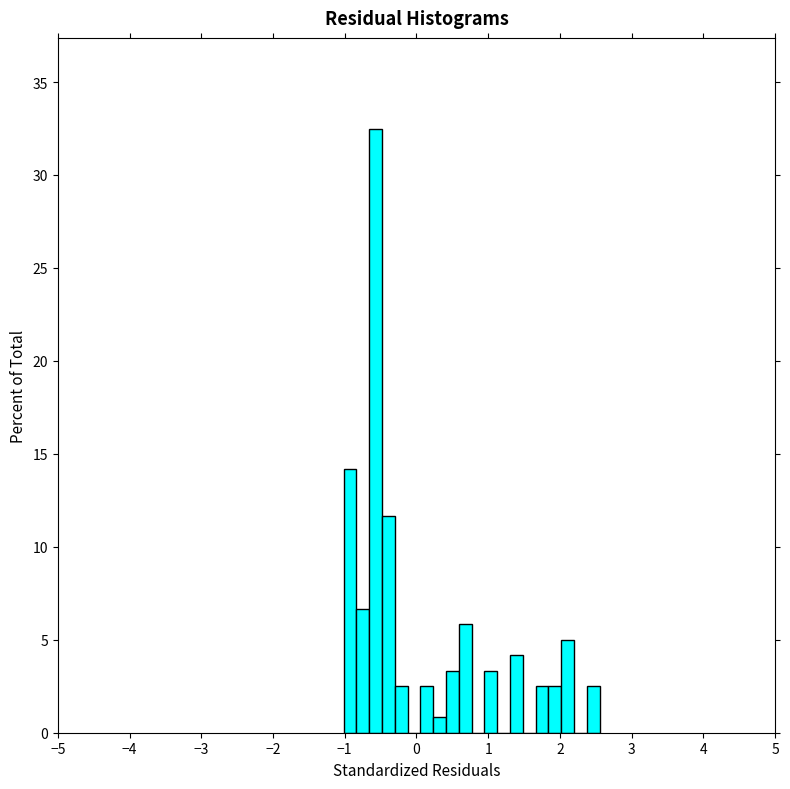

Around what value on the x-axis is the tallest bar? Give the approximate position of its centre, as read against the axis.

-0.6